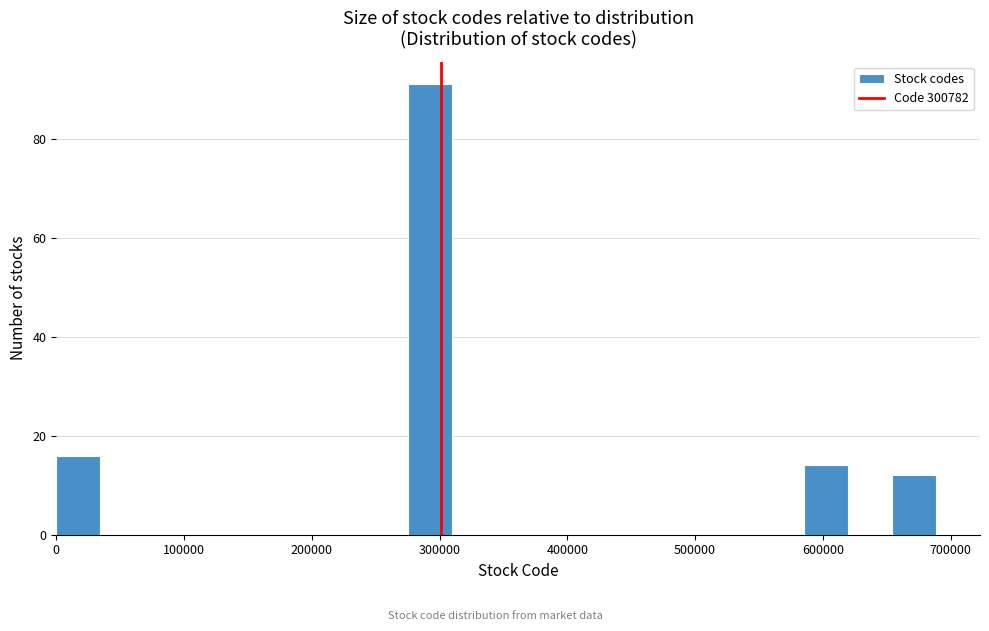

Around what value on the x-axis is the tallest bar? Give the approximate position of its centre, as read against the axis.

290000